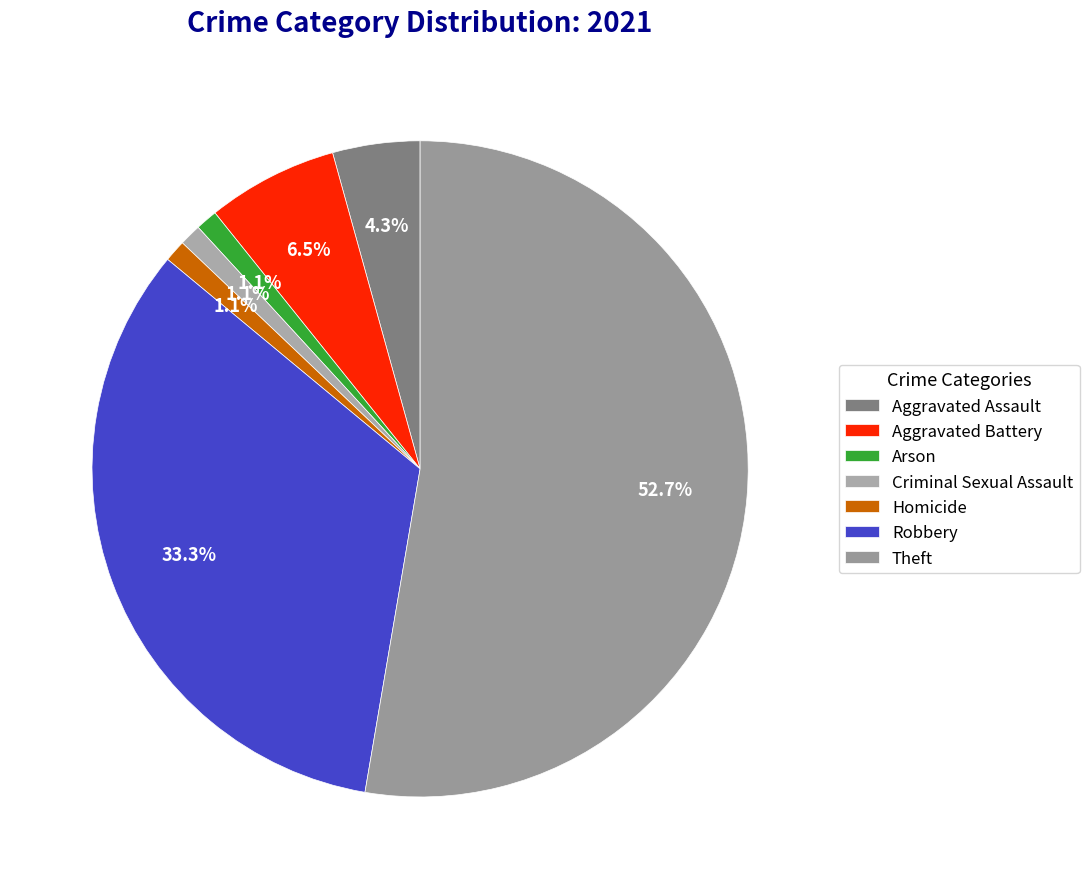

What percentage do Aggravated Battery and Aggravated Assault together represent?

10.8%